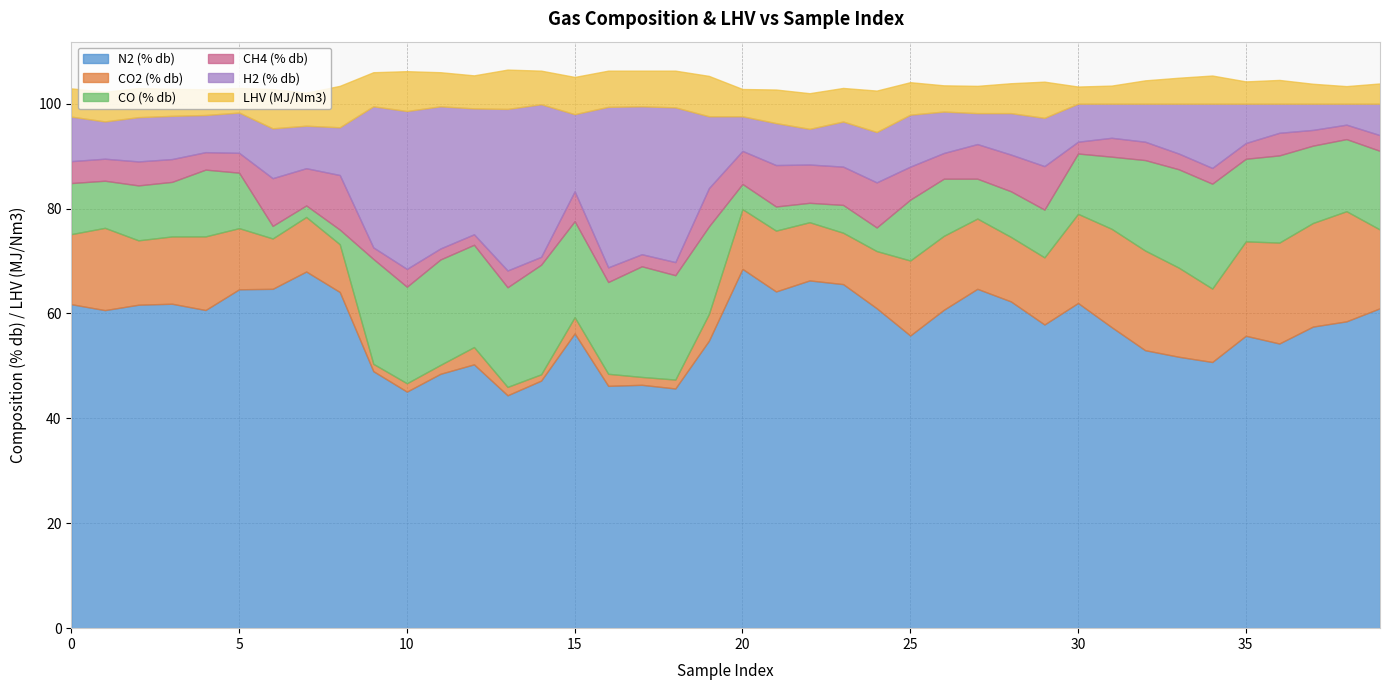

Reading left to right, extract all data points from this chart.

H2 (% db): 0=8.5	1=7.1	2=8.4	3=8.2	4=7.1	5=7.7	6=9.5	7=8.1	8=9.1	9=26.9	10=30.1	11=27.1	12=24.0	13=30.8	14=29.1	15=14.7	16=30.6	17=28.2	18=29.5	19=13.7	20=6.6	21=8.0	22=6.8	23=8.6	24=9.6	25=9.9	26=7.9	27=5.9	28=7.9	29=9.2	30=7.2	31=6.5	32=7.2	33=9.5	34=12.2	35=7.5	36=5.5	37=5.0	38=4.0	39=6.0
CO (% db): 0=9.7	1=9.0	2=10.5	3=10.4	4=12.7	5=10.6	6=2.4	7=2.2	8=2.8	9=20.0	10=18.4	11=20.1	12=19.5	13=19.0	14=20.9	15=18.3	16=17.5	17=21.1	18=19.9	19=16.7	20=4.8	21=4.6	22=3.7	23=5.3	24=4.5	25=11.6	26=10.9	27=7.6	28=8.7	29=9.1	30=11.5	31=13.8	32=17.2	33=18.8	34=20.0	35=15.8	36=16.6	37=14.8	38=13.8	39=15.0
CO2 (% db): 0=13.4	1=15.7	2=12.3	3=12.8	4=14.0	5=11.7	6=9.6	7=10.4	8=9.1	9=1.4	10=1.6	11=1.7	12=3.3	13=1.6	14=1.2	15=3.1	16=2.3	17=1.5	18=1.7	19=5.1	20=11.4	21=11.6	22=11.1	23=9.8	24=10.9	25=14.3	26=14.1	27=13.4	28=12.3	29=12.8	30=17.0	31=18.8	32=19.0	33=17.0	34=14.0	35=18.0	36=19.2	37=19.8	38=21.0	39=15.0
CH4 (% db): 0=4.2	1=4.2	2=4.6	3=4.3	4=3.3	5=3.8	6=9.1	7=7.1	8=10.4	9=2.2	10=3.4	11=2.1	12=2.0	13=3.2	14=1.5	15=5.7	16=2.8	17=2.3	18=2.5	19=7.3	20=6.3	21=7.9	22=7.3	23=7.3	24=8.6	25=6.3	26=4.9	27=6.6	28=7.0	29=8.3	30=2.2	31=3.6	32=3.5	33=3.0	34=3.0	35=3.0	36=4.3	37=3.0	38=2.8	39=3.0
N2 (% db): 0=61.8	1=60.6	2=61.7	3=61.9	4=60.7	5=64.6	6=64.7	7=68.0	8=64.1	9=49.0	10=45.1	11=48.5	12=50.3	13=44.4	14=47.2	15=56.2	16=46.2	17=46.4	18=45.7	19=54.8	20=68.5	21=64.2	22=66.3	23=65.6	24=61.0	25=55.8	26=60.7	27=64.7	28=62.3	29=57.9	30=62.0	31=57.4	32=53.0	33=51.8	34=50.8	35=55.8	36=54.3	37=57.5	38=58.5	39=61.0
LHV (MJ/Nm3): 0=5.4	1=5.7	2=5.5	3=5.2	4=4.9	5=4.7	6=7.5	7=6.3	8=7.9	9=6.5	10=7.6	11=6.5	12=6.3	13=7.5	14=6.4	15=7.1	16=6.9	17=6.8	18=7.0	19=7.7	20=5.2	21=6.4	22=6.8	23=6.4	24=7.9	25=6.2	26=5.0	27=5.2	28=5.7	29=6.9	30=3.3	31=3.5	32=4.5	33=5.0	34=5.4	35=4.2	36=4.5	37=3.8	38=3.4	39=3.9